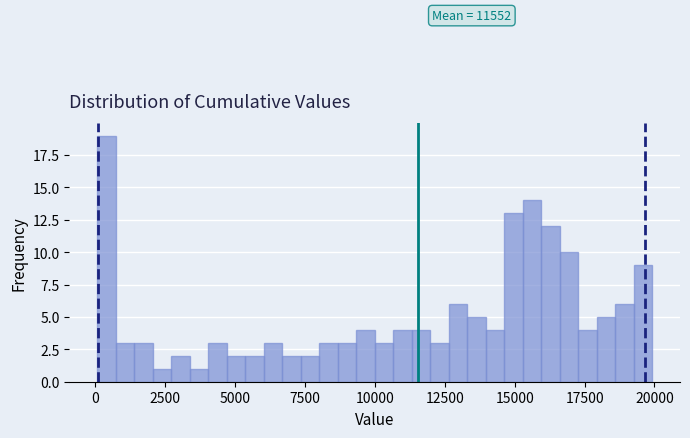

Read against the x-axis, roughly where is the centre of the tallest bar?

500